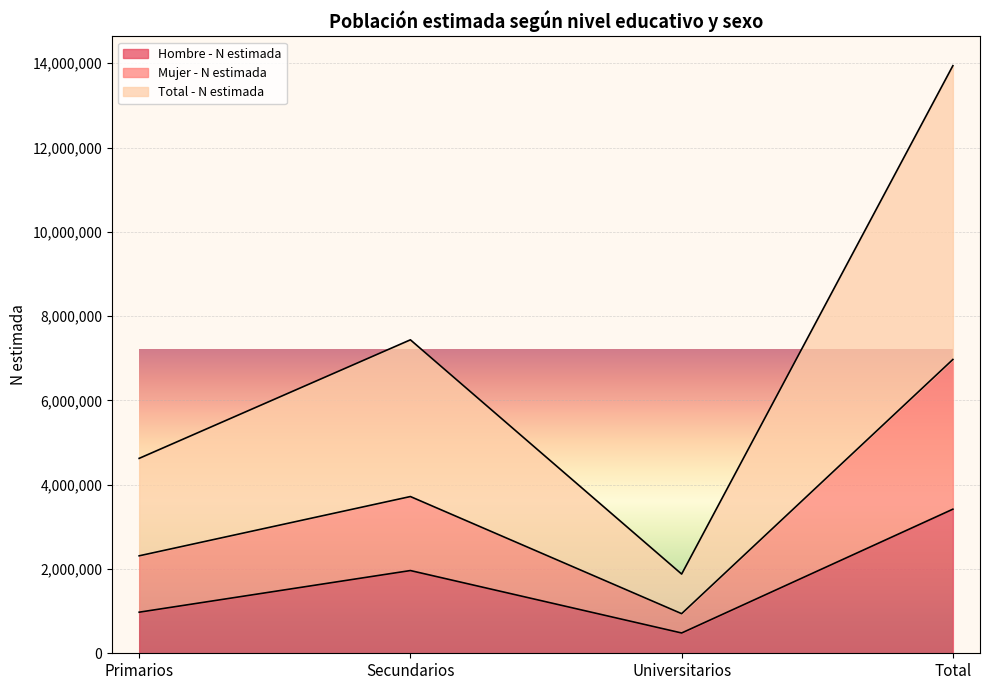

Rank the categories by Hombre - N estimada value from highest to lowest.

Total, Secundarios, Primarios, Universitarios